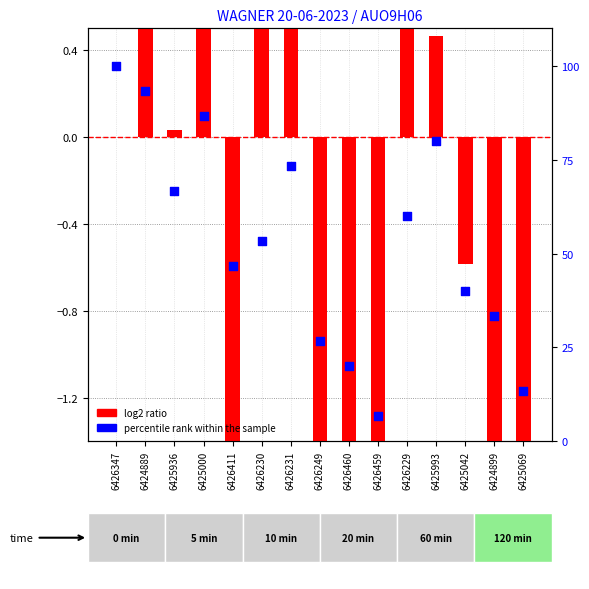

Between 6425042 and 6425993, which is larger?

6425993